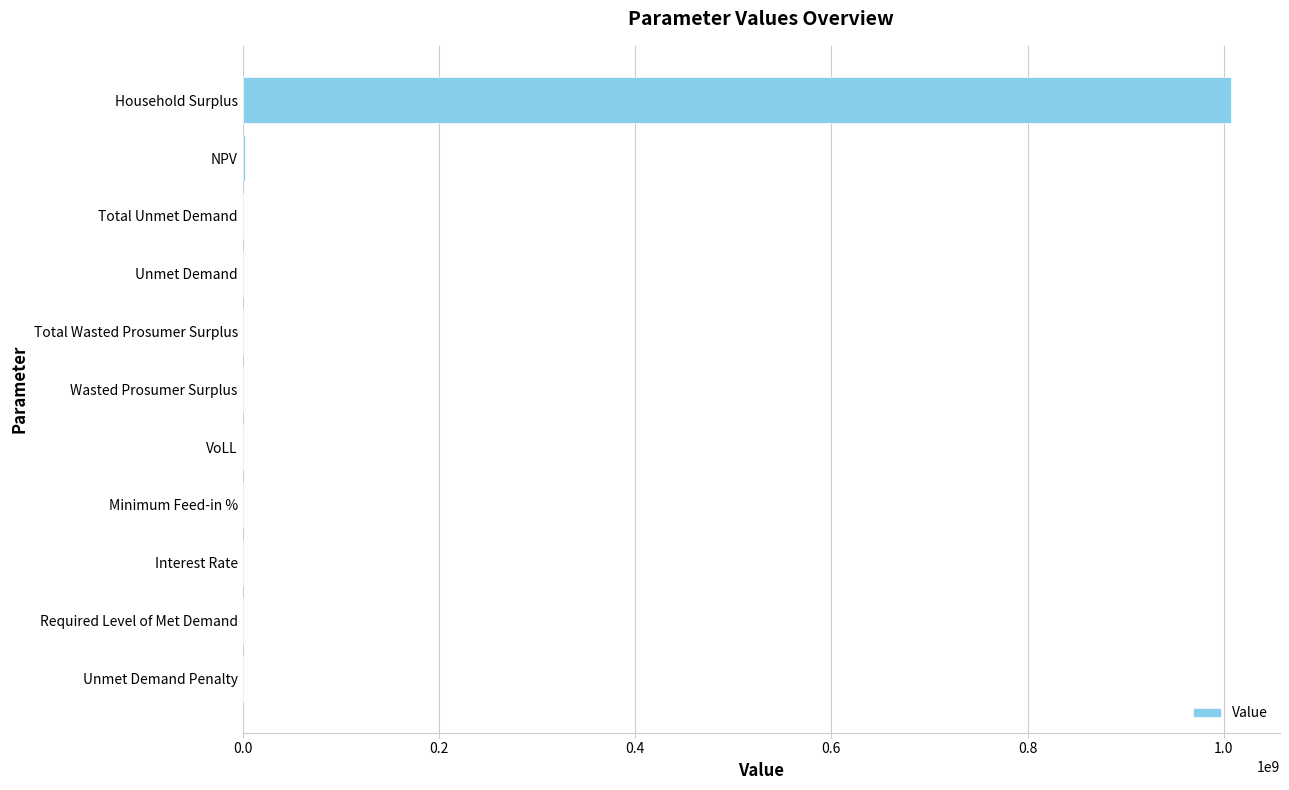

True or false: the data shows 409314223.8 at Unmet Demand Penalty.

False